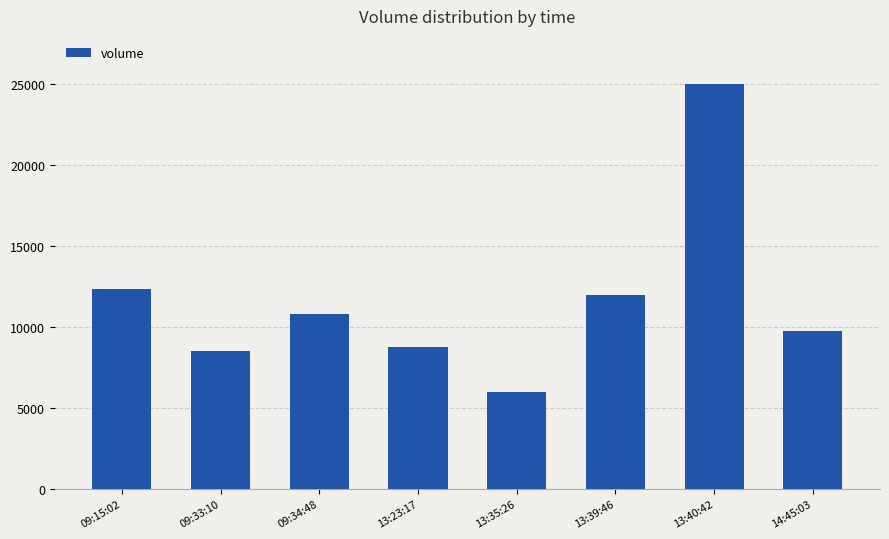

Rank the categories by value from highest to lowest.

13:40:42, 09:15:02, 13:39:46, 09:34:48, 14:45:03, 13:23:17, 09:33:10, 13:35:26